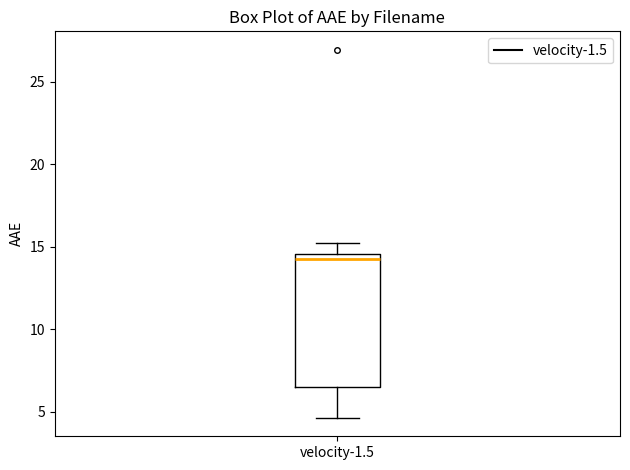

Read this box plot against the y-axis: the position of the median line, the range covered by the box, and the ends of both whiskers. The values are not printed on the chart, so give them approximately, as read against the axis.

median 14.5 (just below the box's upper edge), box 6.5 to 14.5, whiskers 4.5 to 15.0